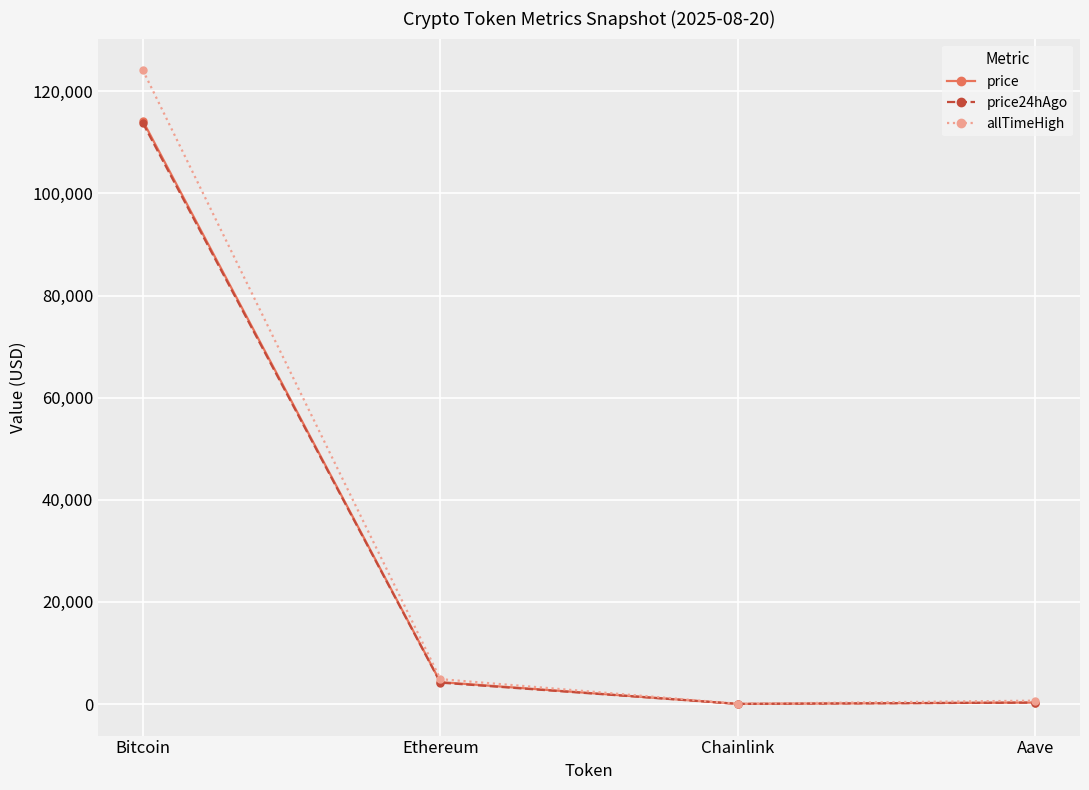

Is the value of allTimeHigh at Ethereum greater than the value of price24hAgo at Chainlink?

Yes